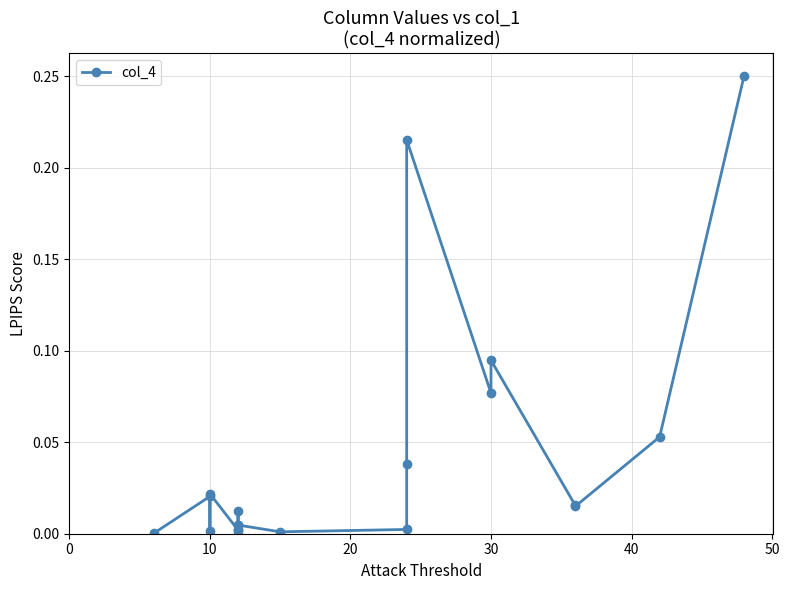

The chart shows a value of 0.0 at 7. True or false?

False